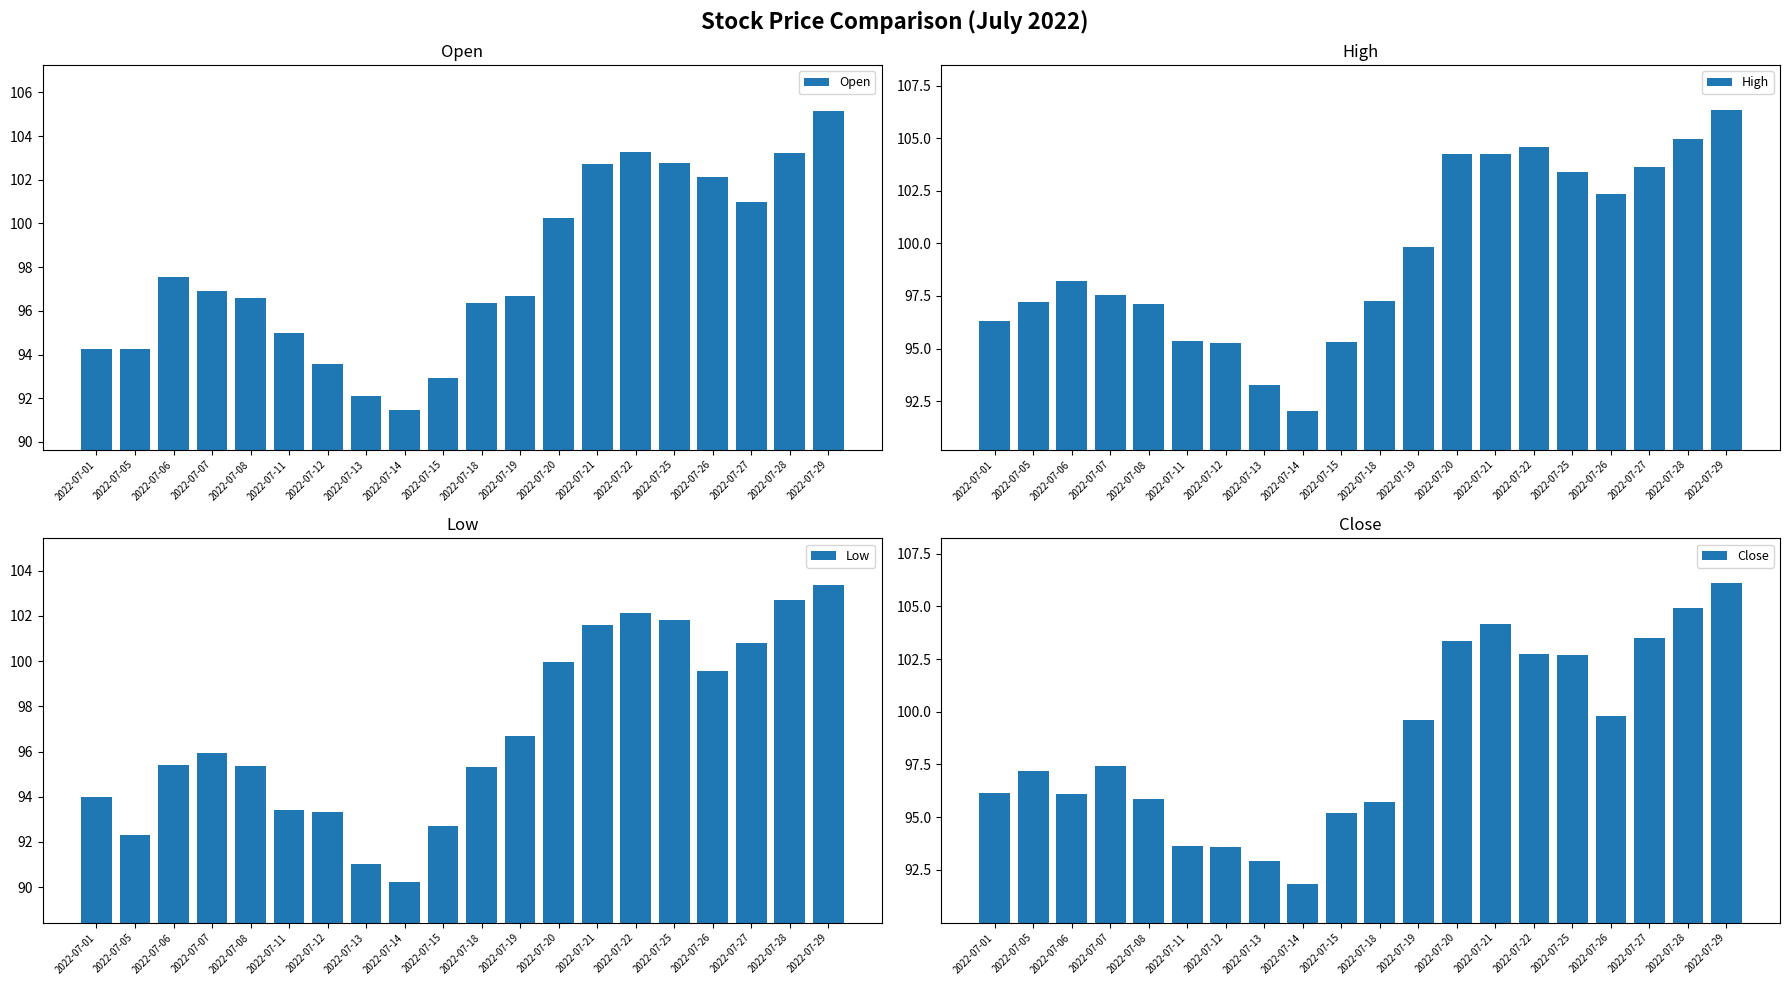

Is the value of Close at 2022-07-28 greater than the value of Low at 2022-07-26?

Yes